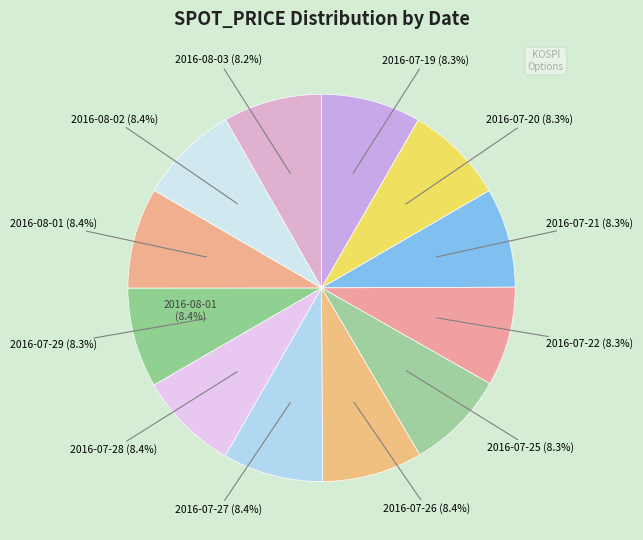

Count the number of slices in the pie.

12